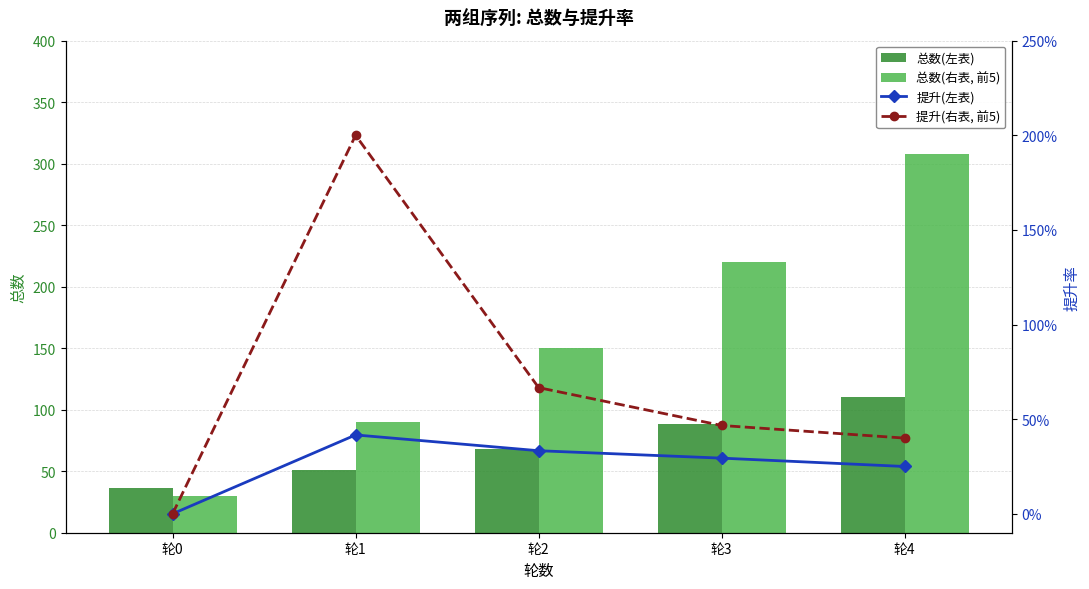

Rank the series by their maximum value, from lowest to highest.

提升(左表), 提升(右表, 前5), 总数(左表), 总数(右表, 前5)